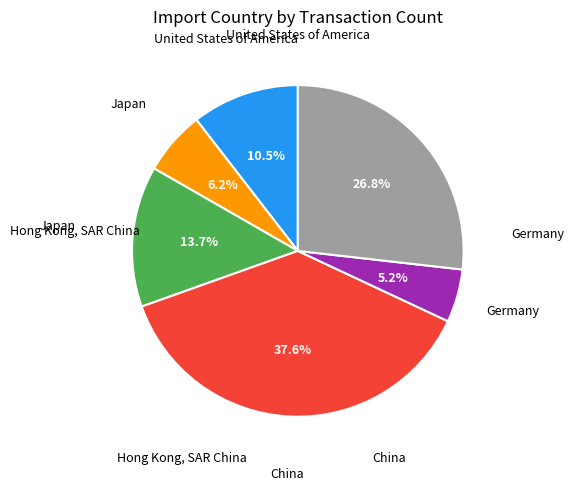

Does any single category account for the majority?

No